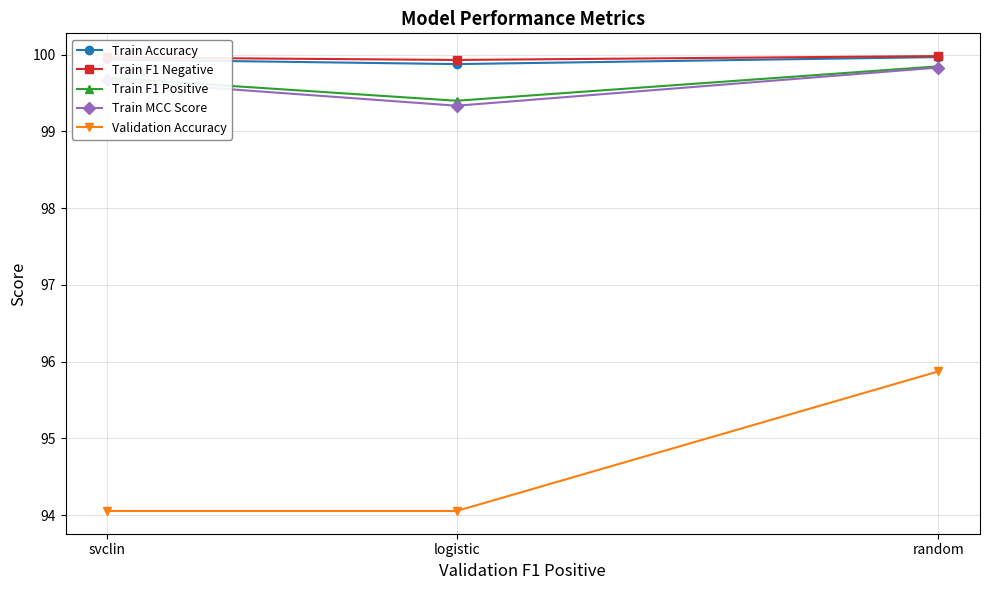

How many data points does each series have?

3